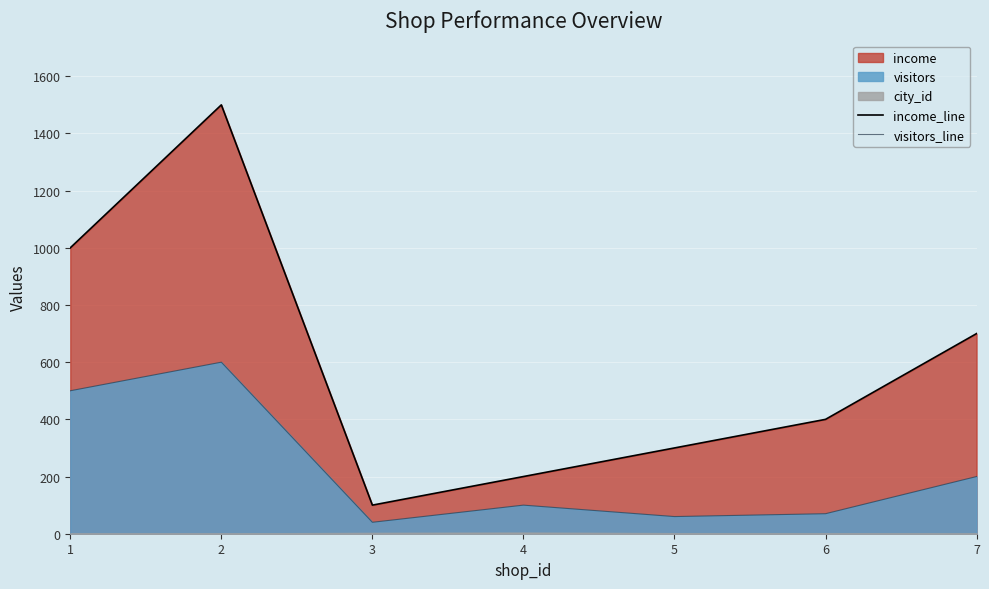

What is the difference between the maximum and minimum values in the visitors_line series?

560